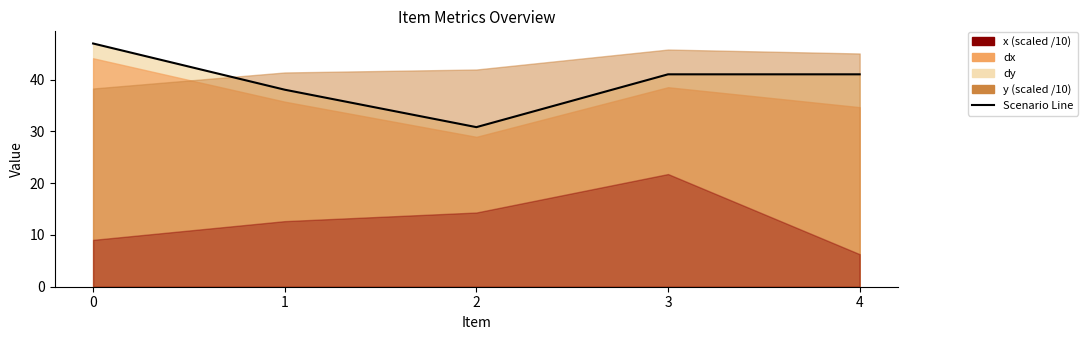

How many values are below 41?

2